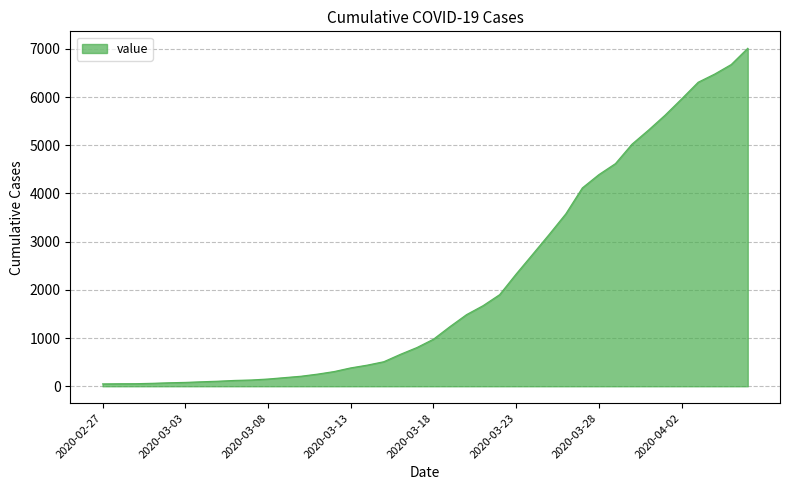

What is the difference between the maximum and minimum values?

6963